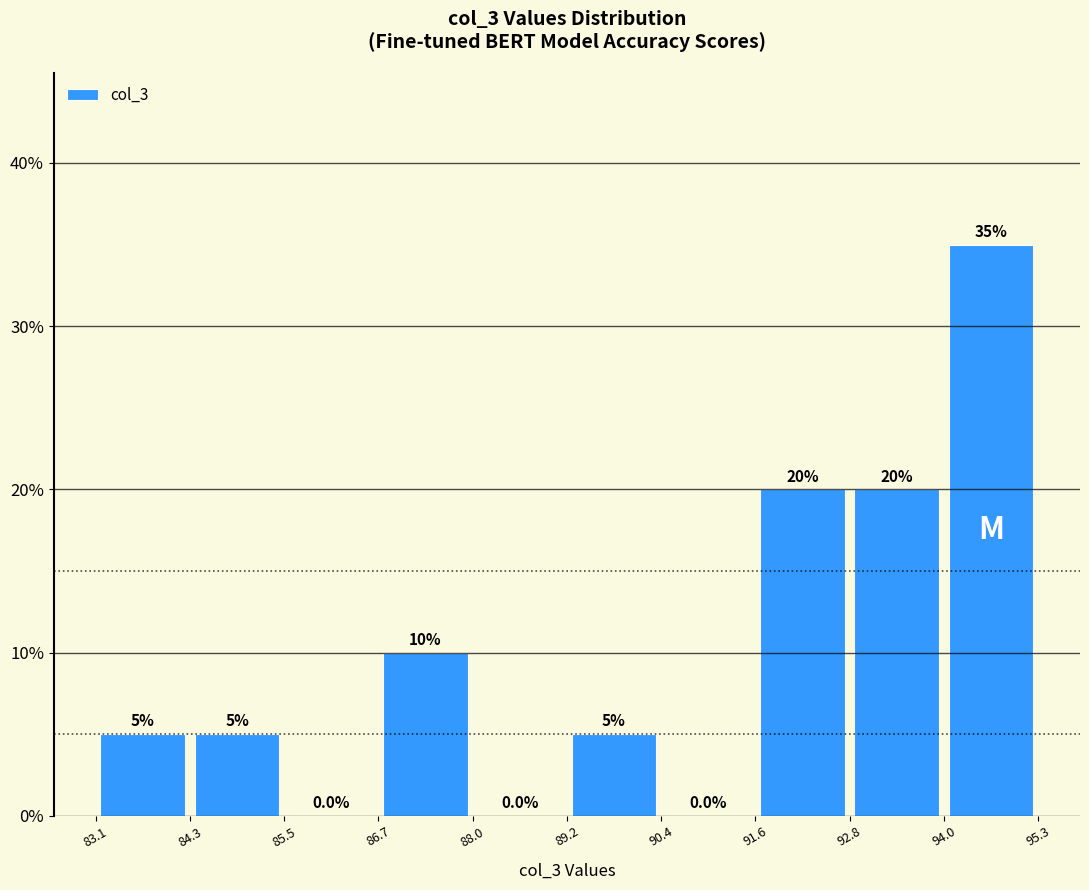

Reading left to right, list every bar in this chart as the range it spans on the x-axis followed by its height.

83.1 to 84.3: 5.0
84.3 to 85.5: 5.0
85.5 to 86.7: 0.0
86.7 to 88.0: 10.0
88.0 to 89.2: 0.0
89.2 to 90.4: 5.0
90.4 to 91.6: 0.0
91.6 to 92.8: 20.0
92.8 to 94.0: 20.0
94.0 to 95.3: 35.0